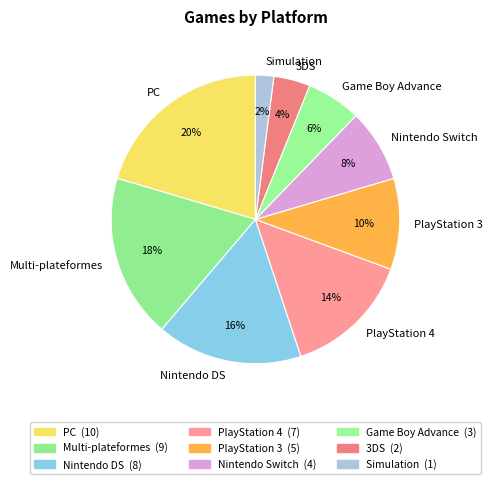

Is the sum of Nintendo Switch and PC greater than half?

No